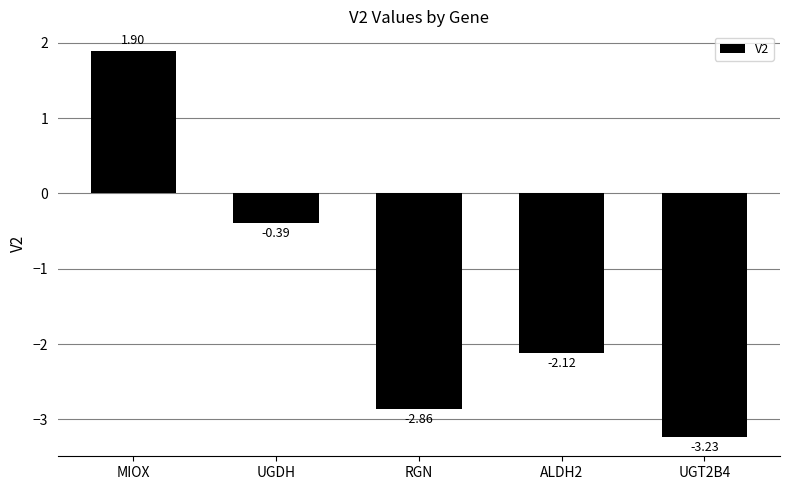

At which label is the value closest to 0?

UGDH